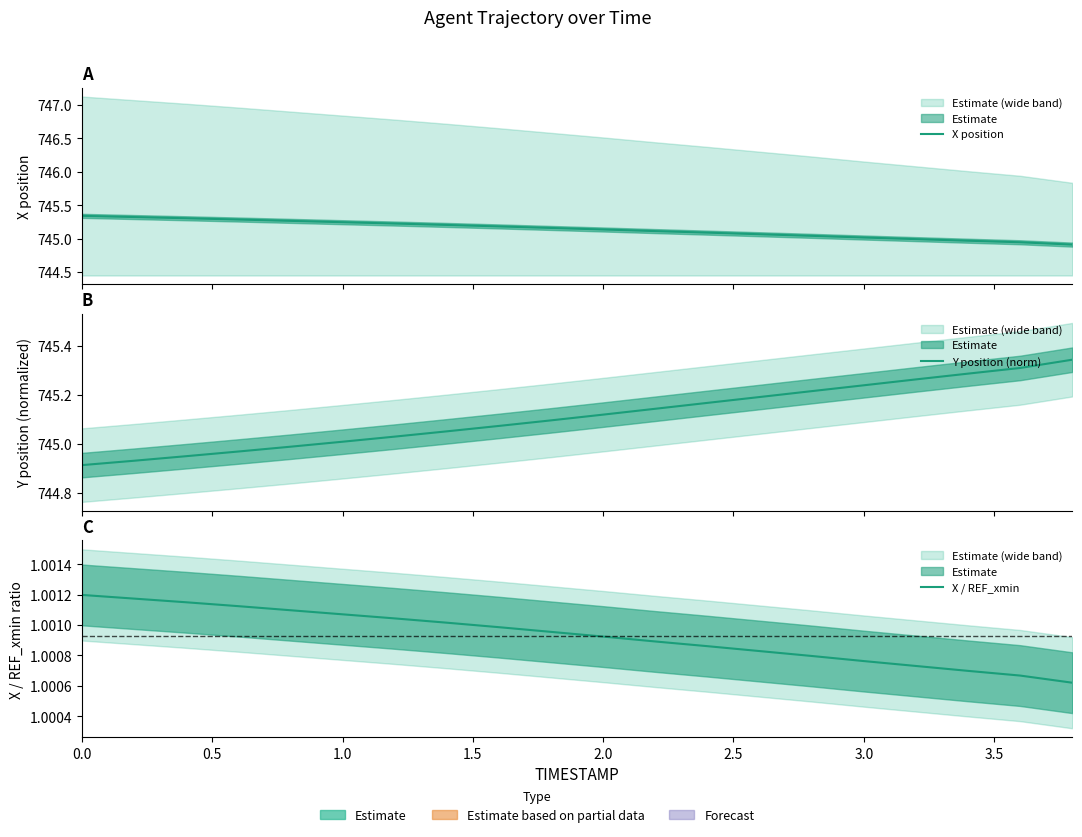

Reading left to right, list all the values displayed in this chart.

X position: 745.3	745.3	745.3	745.3	745.3	745.2	745.2	745.2	745.2	745.2	745.1	745.1	745.1	745.1	745.0	745.0	745.0	745.0	744.9	744.9
Y position (norm): 744.9	744.9	744.9	745.0	745.0	745.0	745.0	745.1	745.1	745.1	745.1	745.1	745.2	745.2	745.2	745.2	745.3	745.3	745.3	745.3
X / REF_xmin: 1.0	1.0	1.0	1.0	1.0	1.0	1.0	1.0	1.0	1.0	1.0	1.0	1.0	1.0	1.0	1.0	1.0	1.0	1.0	1.0